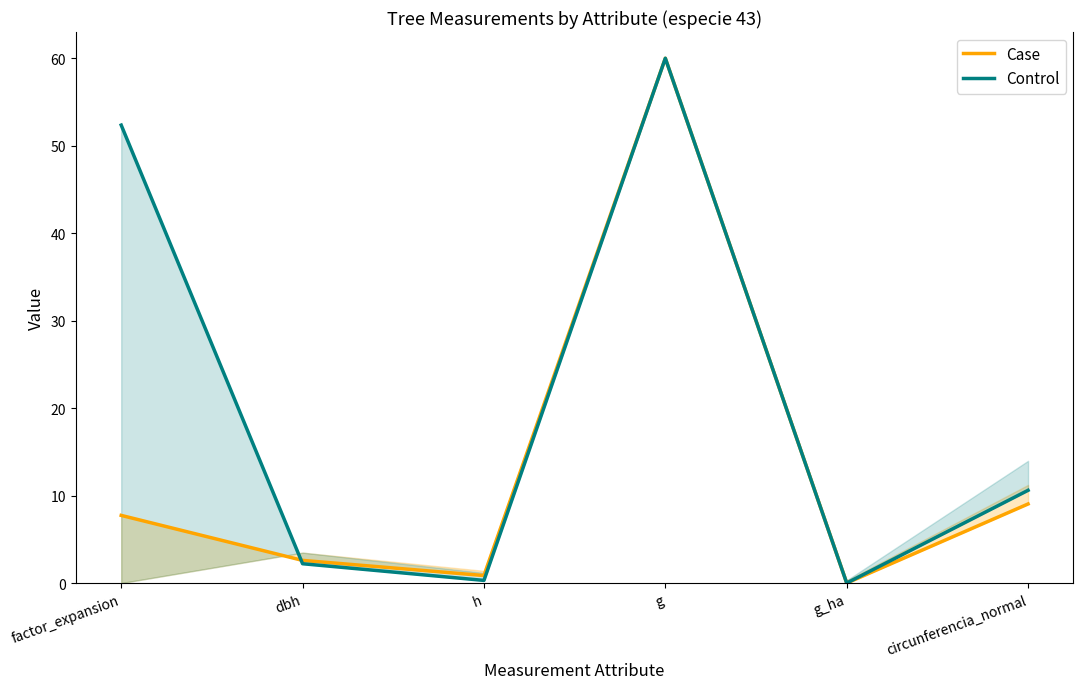

Where do Case and Control first cross each other?

factor_expansion and dbh